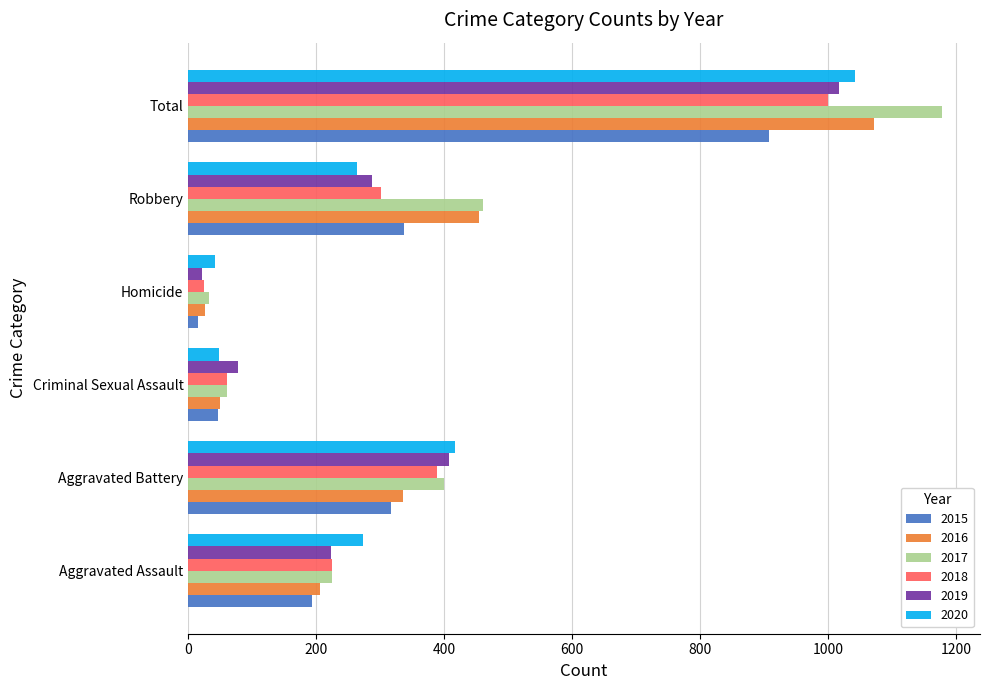

At how many categories does at least one series exceed 651?

1